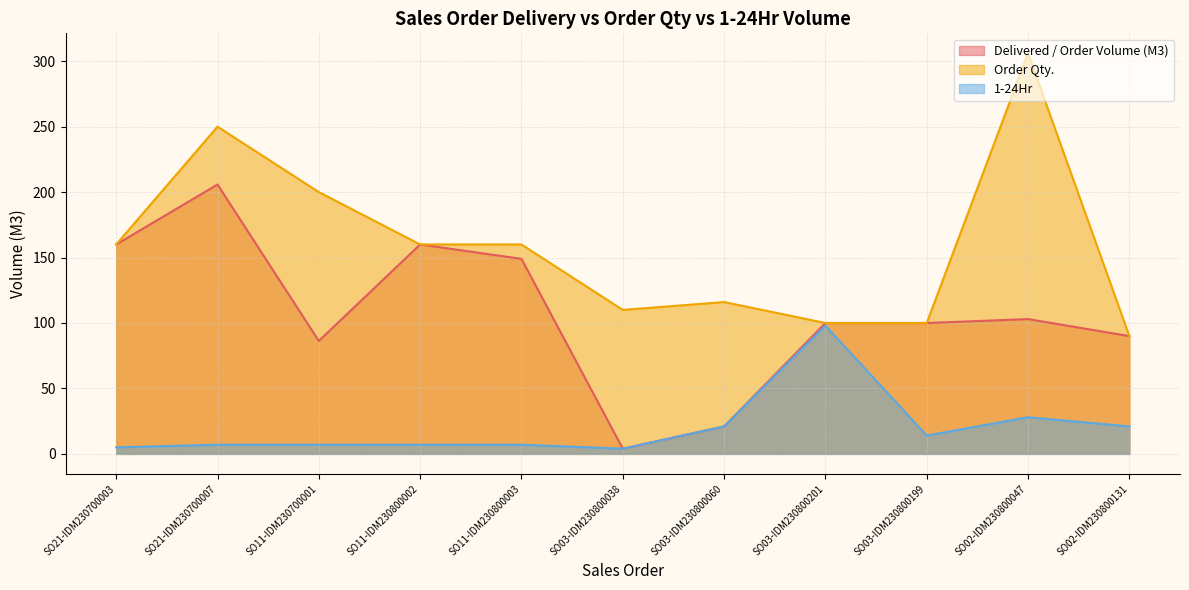

True or false: Order Qty. and Delivered / Order Volume (M3) intersect in this chart.

False